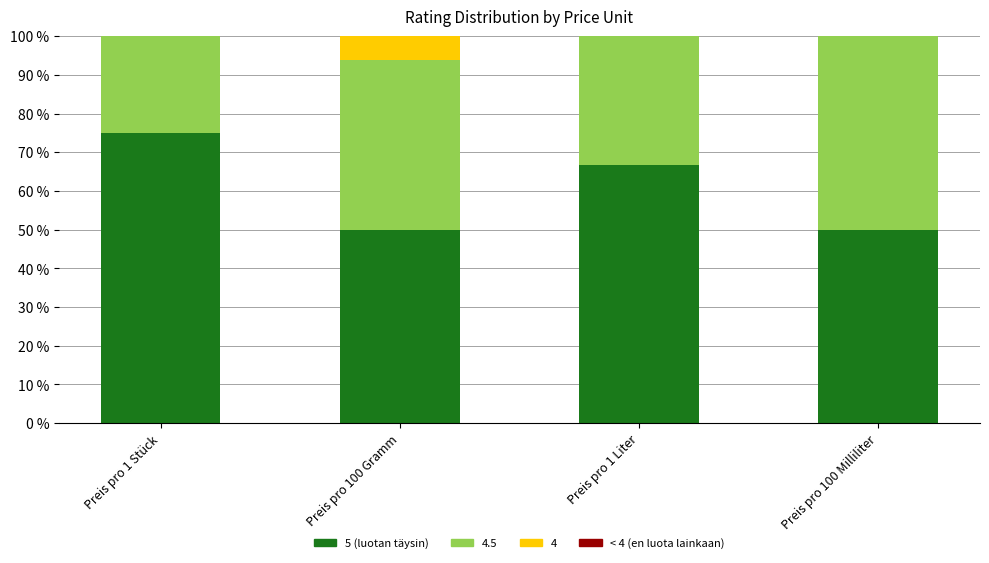

What is the highest value of the 5 (luotan täysin) series?

75.0